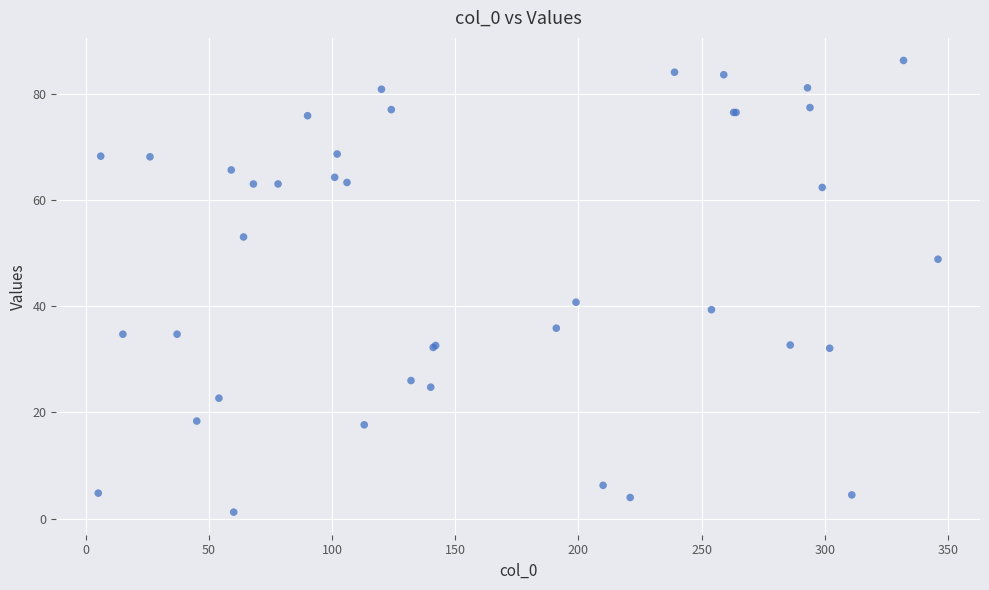

What Y value in the scatter plot is closest to 43?

40.7